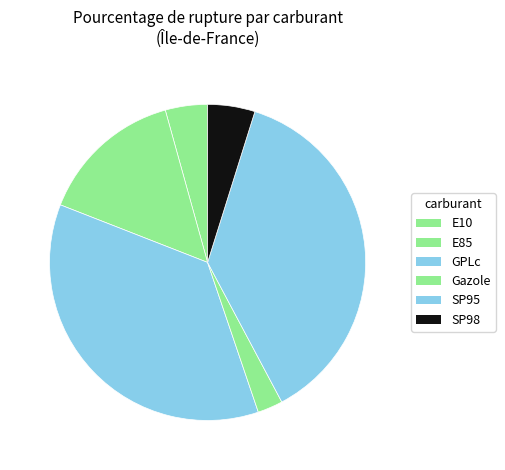

Rank the categories by value from highest to lowest.

SP95, GPLc, E85, SP98, E10, Gazole